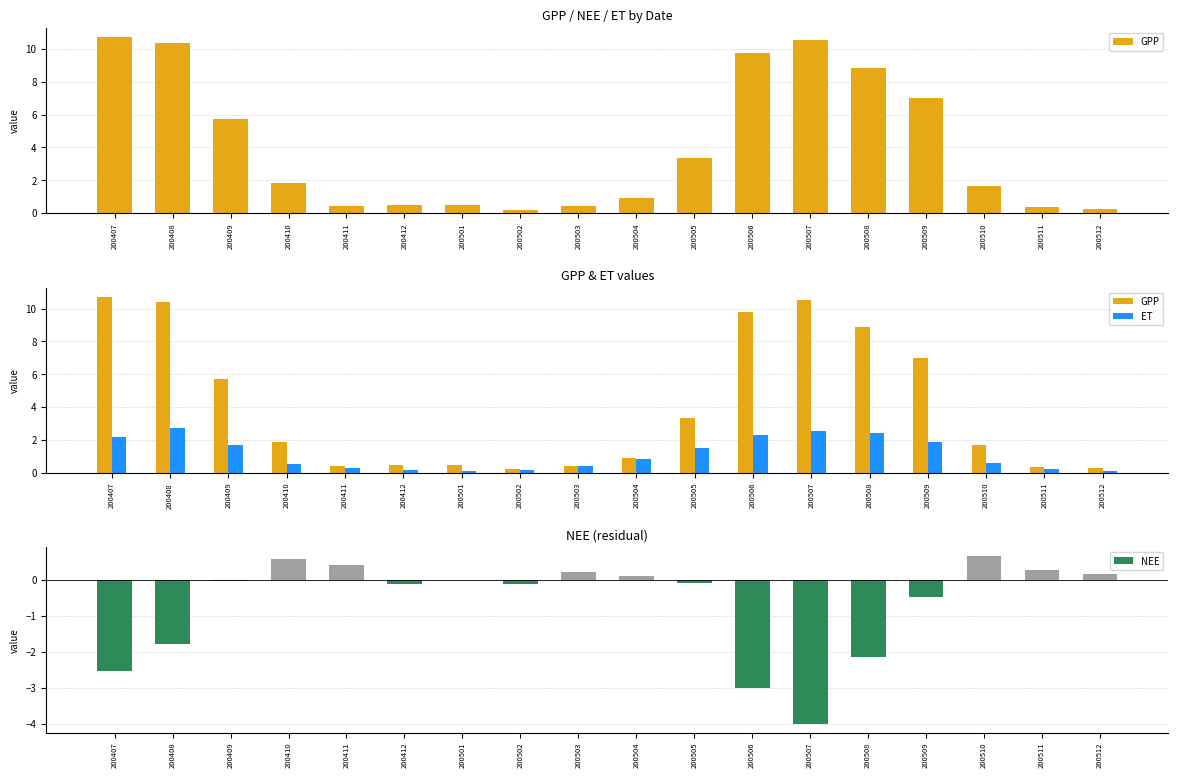

What is the sum of the ET values at 200410 and 200509?

2.4